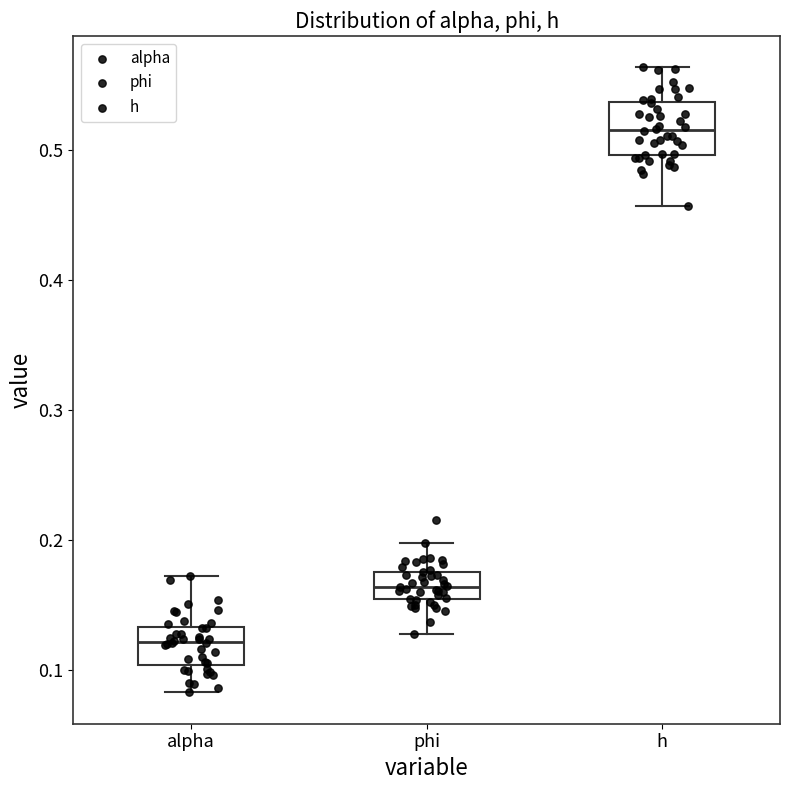

Reading left to right, transcribe this box plot: for each box, give where its median line is, the range the box spans, and where its two whiskers end, as read against the y-axis. The values are not printed on the chart, so give them approximately, as read against the axis.

alpha: median 0.12, box 0.10 to 0.13, whiskers 0.08 to 0.17
phi: median 0.16, box 0.15 to 0.18, whiskers 0.13 to 0.20
h: median 0.52, box 0.50 to 0.54, whiskers 0.46 to 0.56